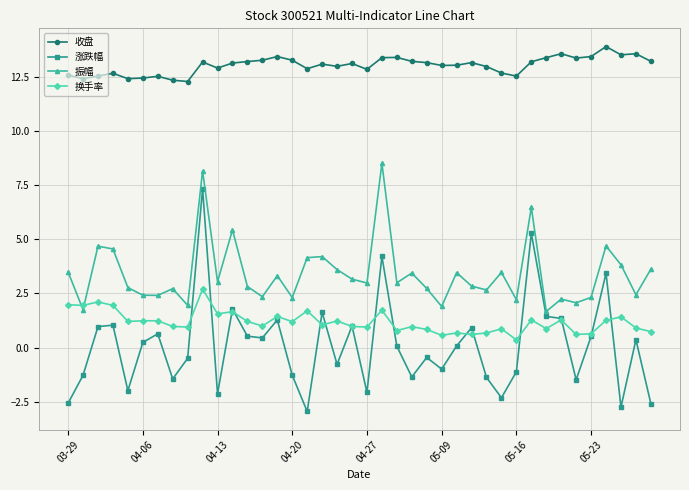

Which series has the largest range (max minus min)?

涨跌幅